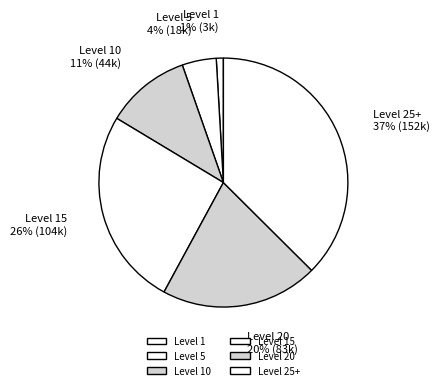

To the nearest percent, what portion does Level 20 represent?

20%